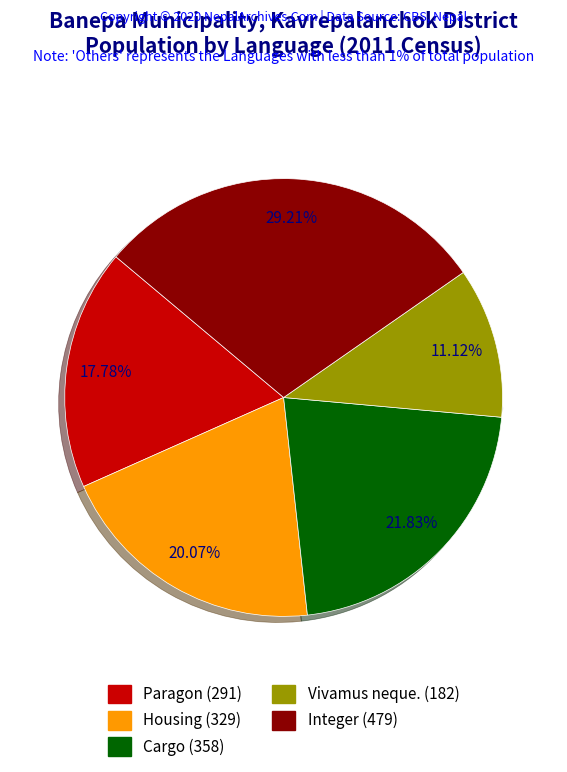

True or false: Housing accounts for 8% of the total.

False